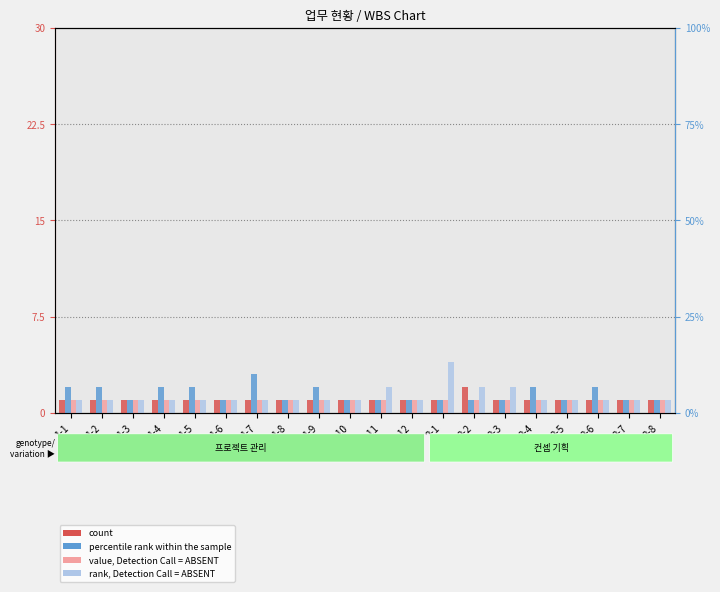

At which category is the sum across all series the highest?

2-1